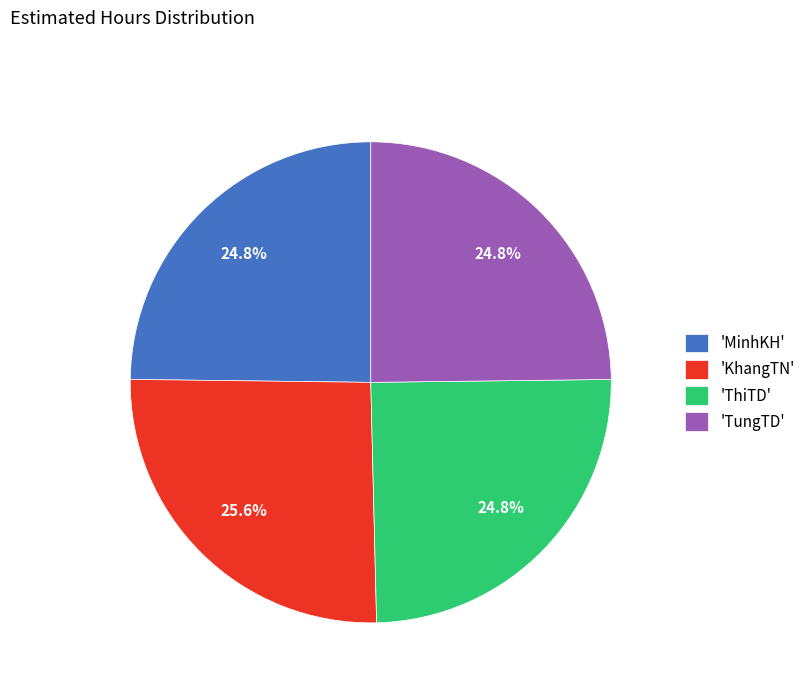

Approximately how many times larger is the value at 'ThiTD' compared to 'MinhKH'?

1.0